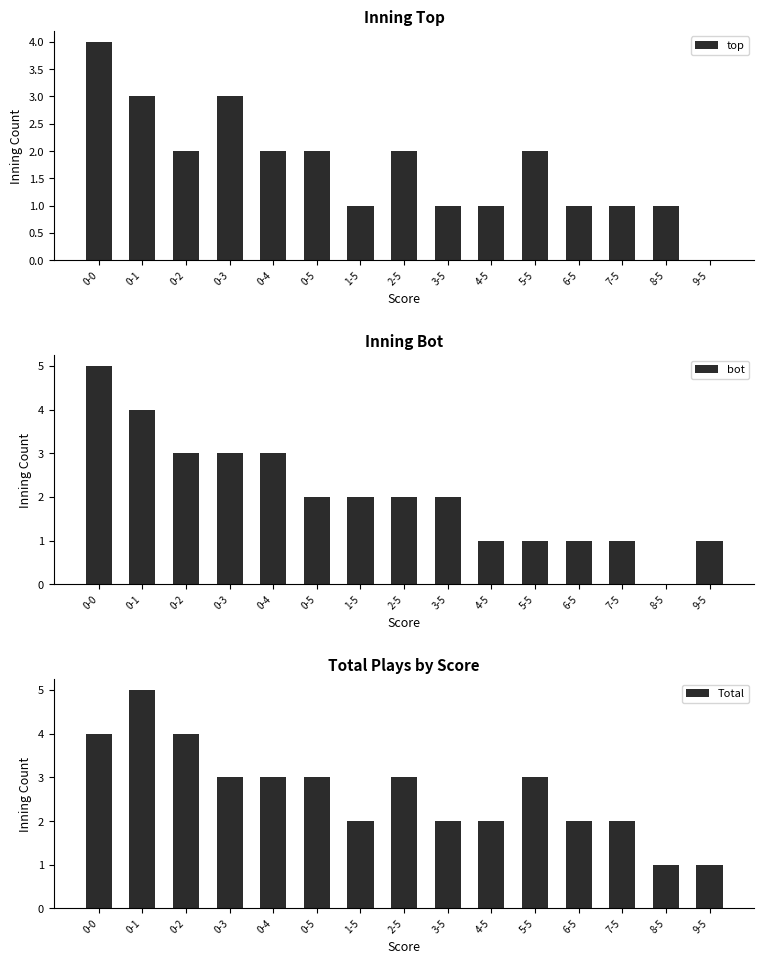

List the series in order of their peak value, highest first.

bot, Total, top